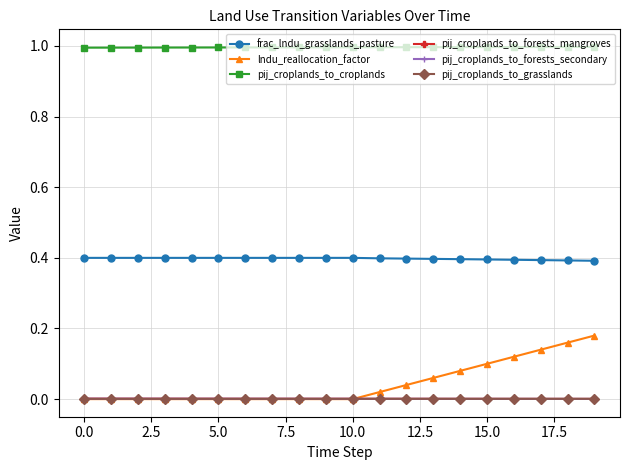

What is the value of the pij_croplands_to_croplands point at the 15th from the left?

1.0